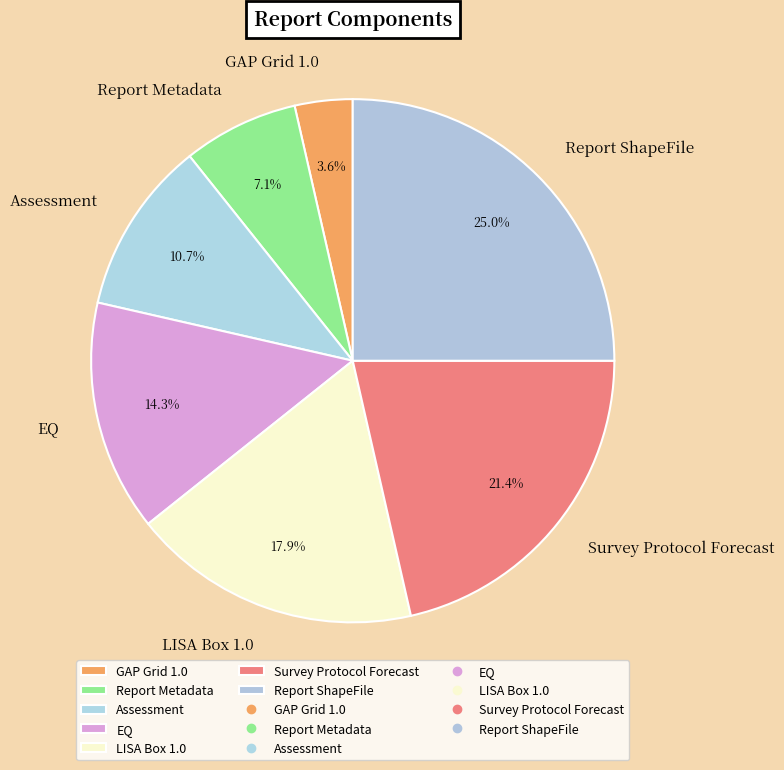

Approximately how many times larger is the value at Survey Protocol Forecast compared to Assessment?

2.0